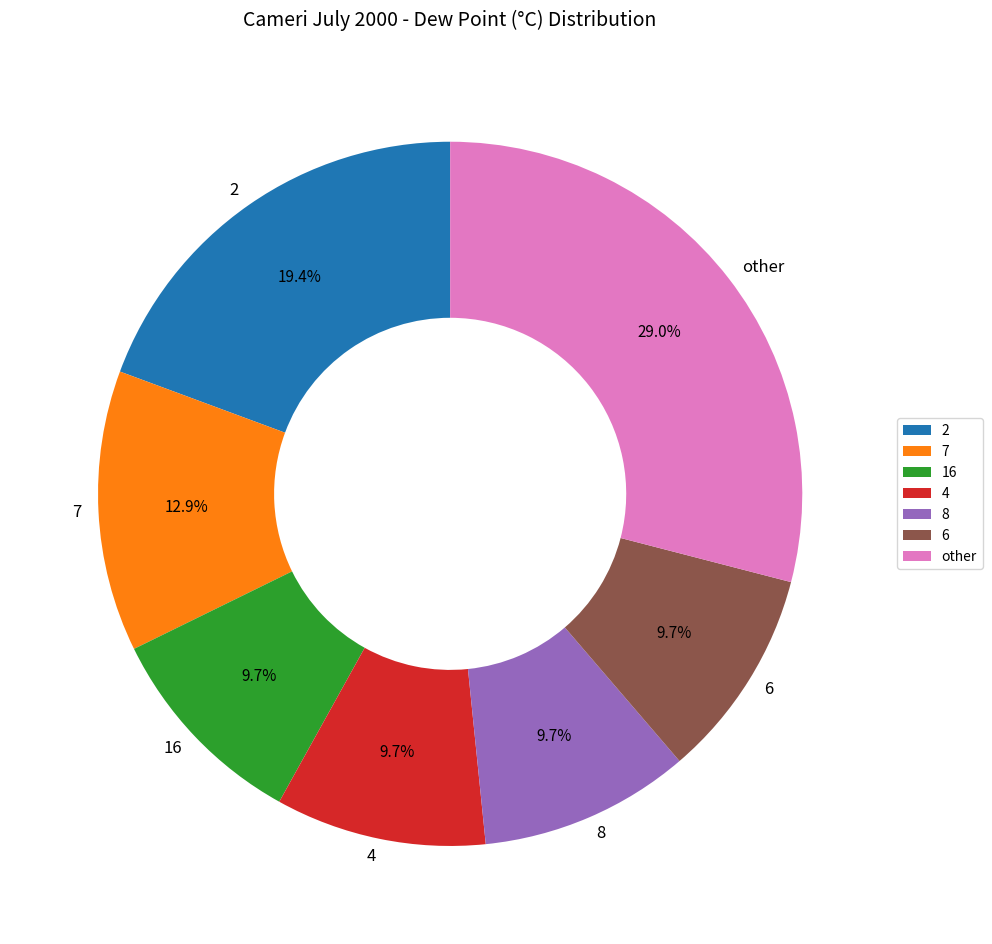

Is there any slice that represents more than half of the pie?

No